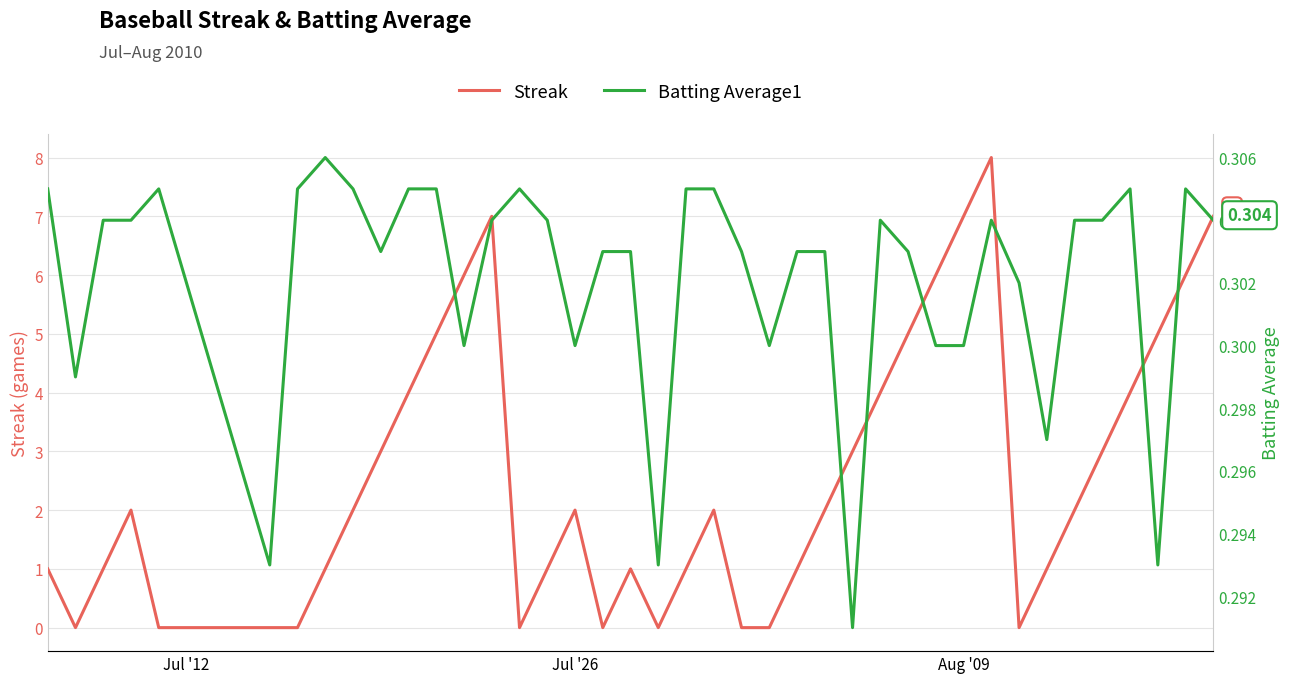

What is the maximum value for Streak?

8